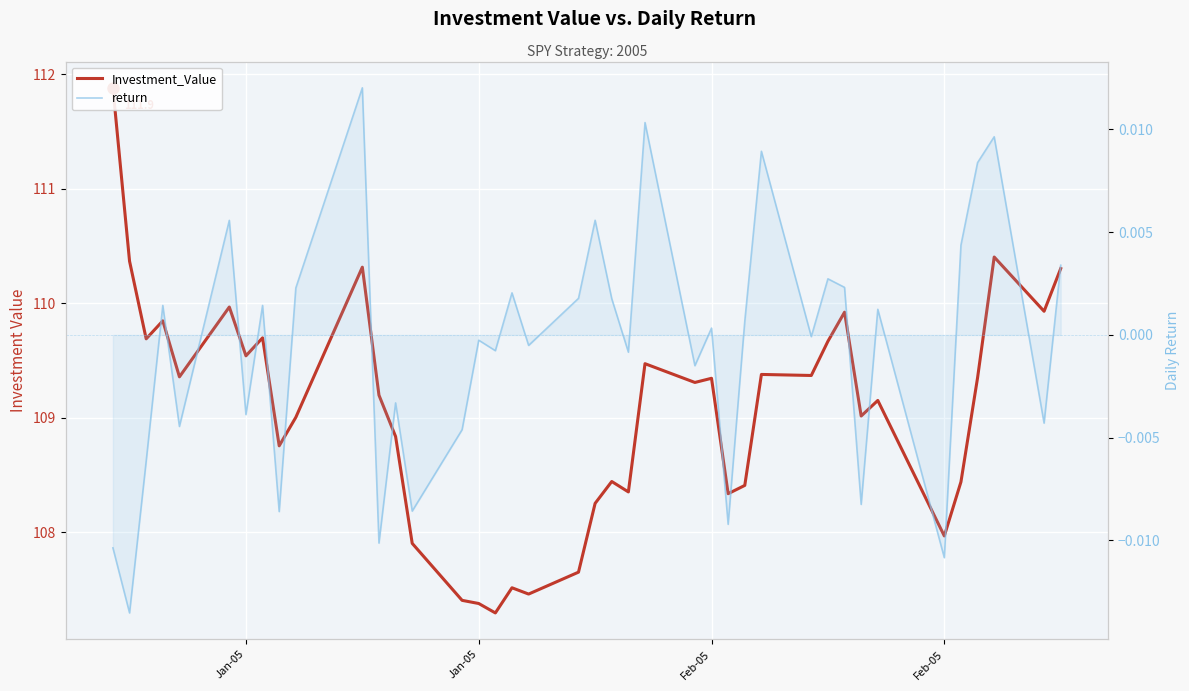

True or false: Investment_Value has more than 0 interior local peaks.

True